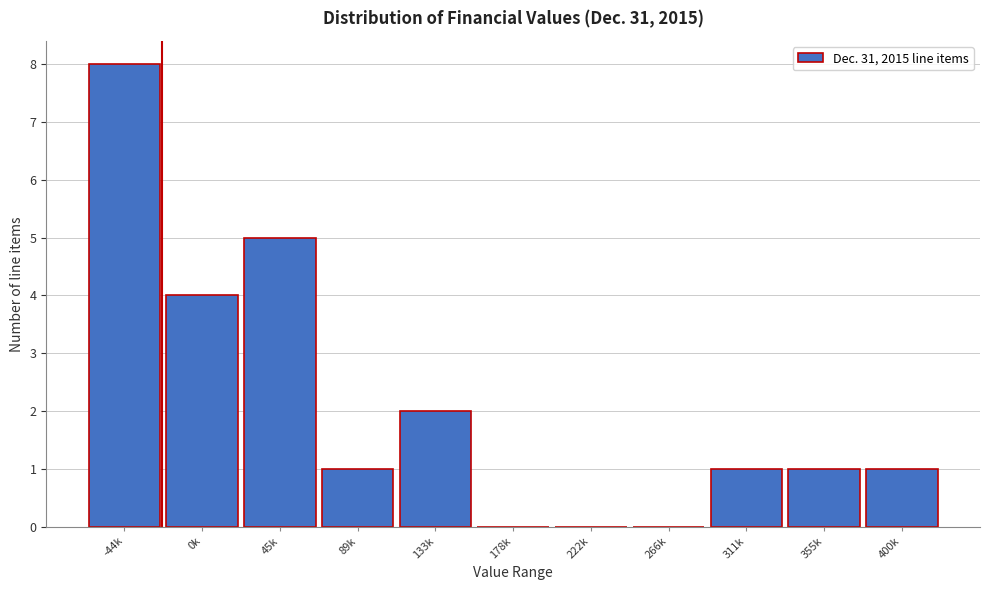

Reading left to right, extract all data points from this chart.

-44k=8	0k=4	45k=5	89k=1	133k=2	178k=0	222k=0	266k=0	311k=1	355k=1	400k=1